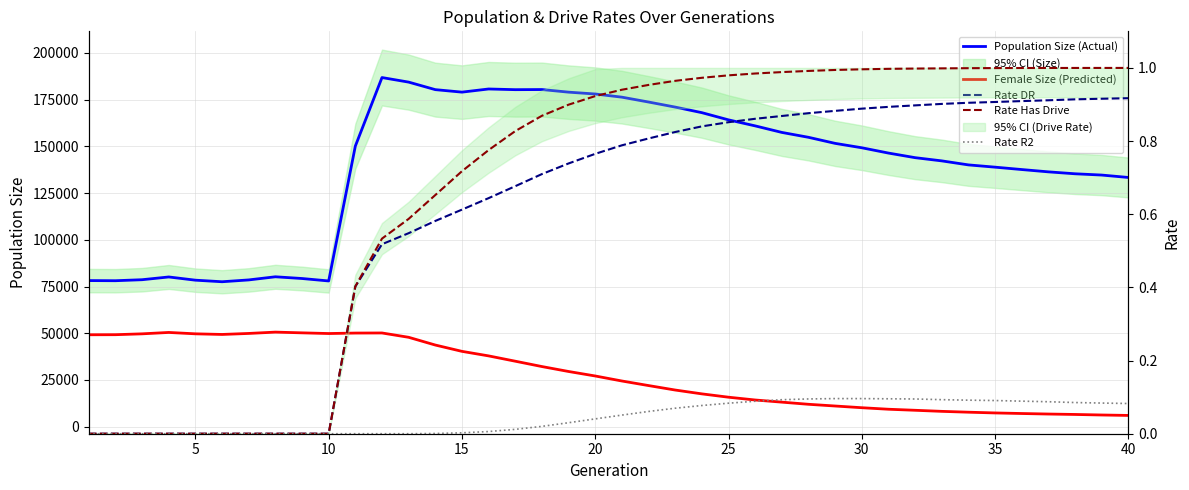

Which series has the largest total across all categories?

Population Size (Actual)